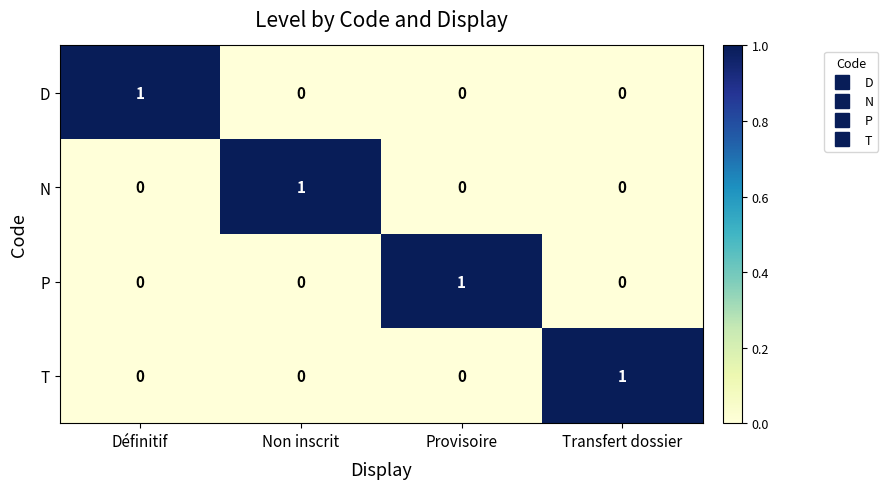

Is it true that N equals 0 at Transfert dossier?

True